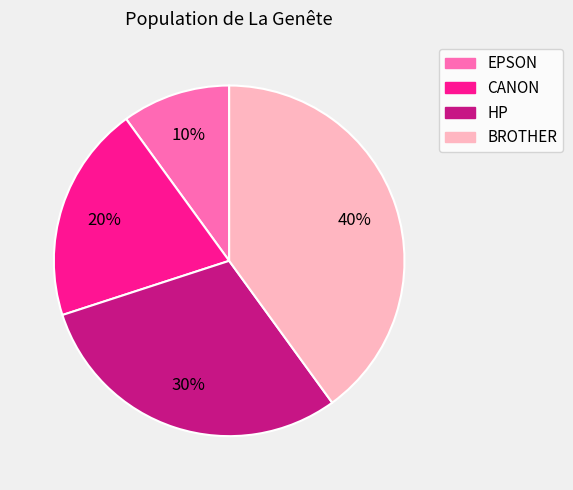

The HP slice represents 37% of the pie. True or false?

False